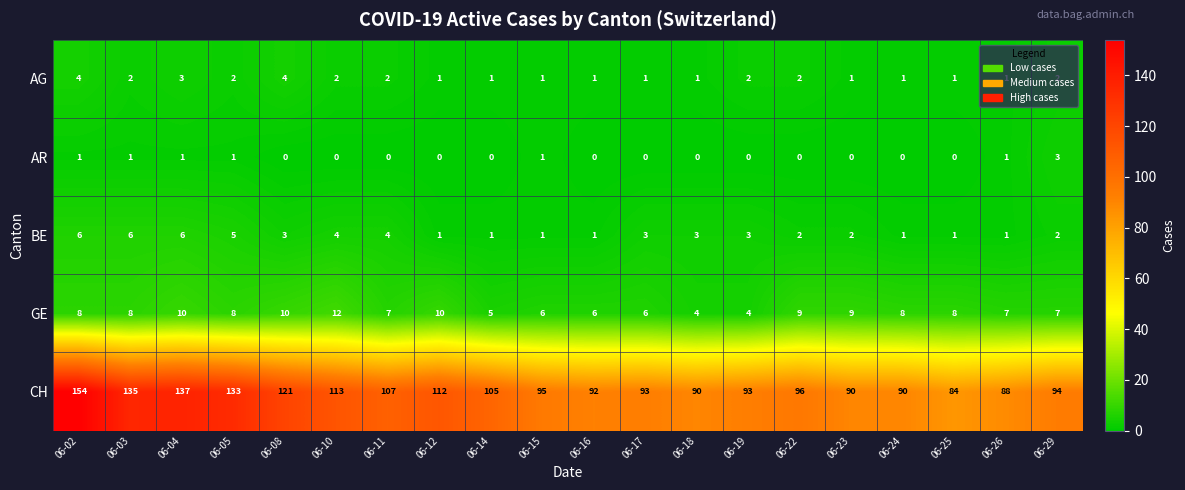

What is the difference between the maximum and minimum values in the GE series?

8